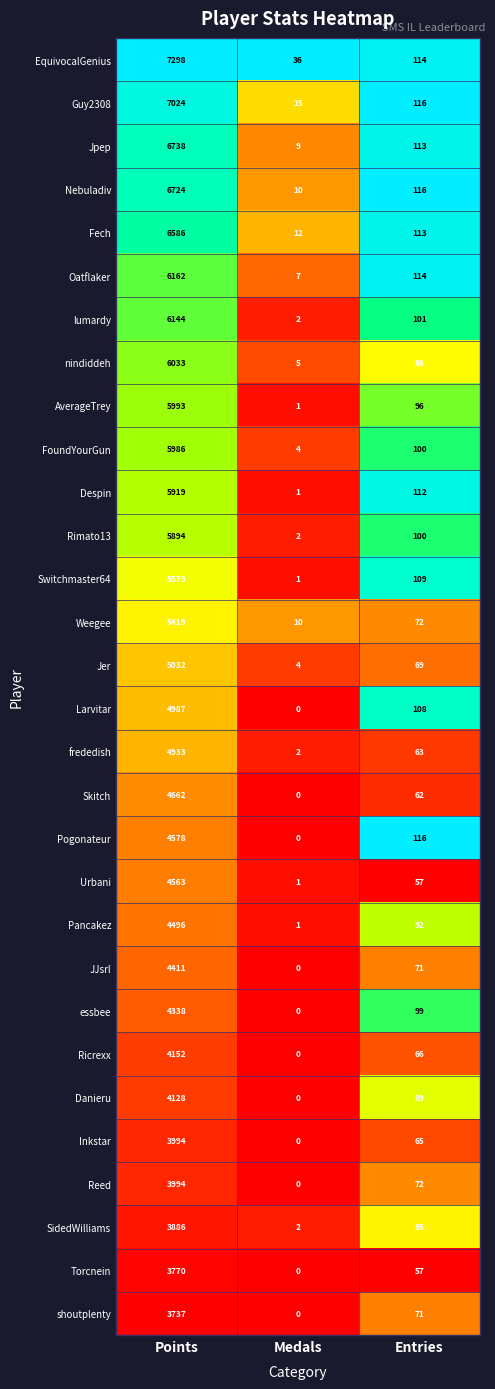

Between Points and Entries, which series saw the biggest shift?

EquivocalGenius